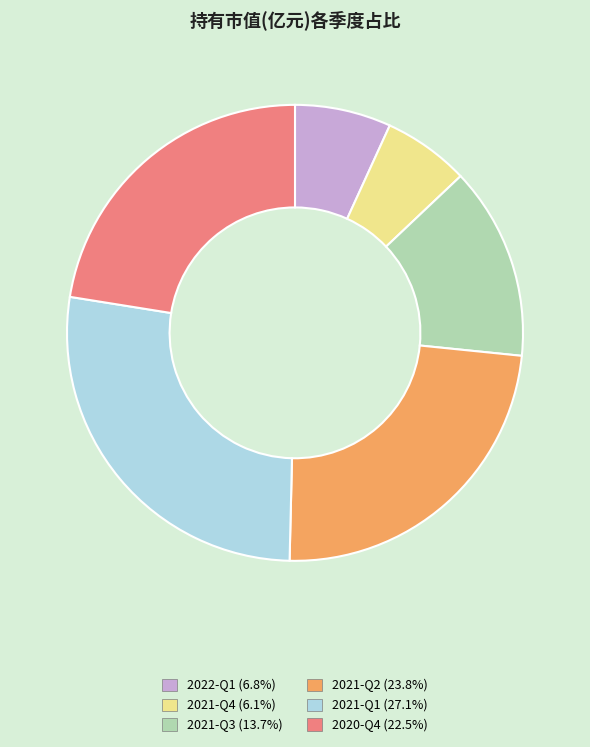

Count the number of slices in the pie.

6